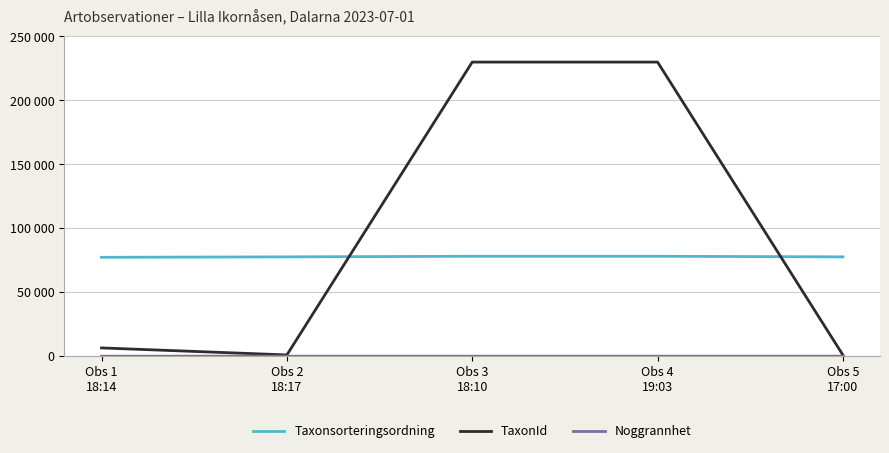

Which series changed the most between Obs 3
18:10 and Obs 5
17:00?

TaxonId